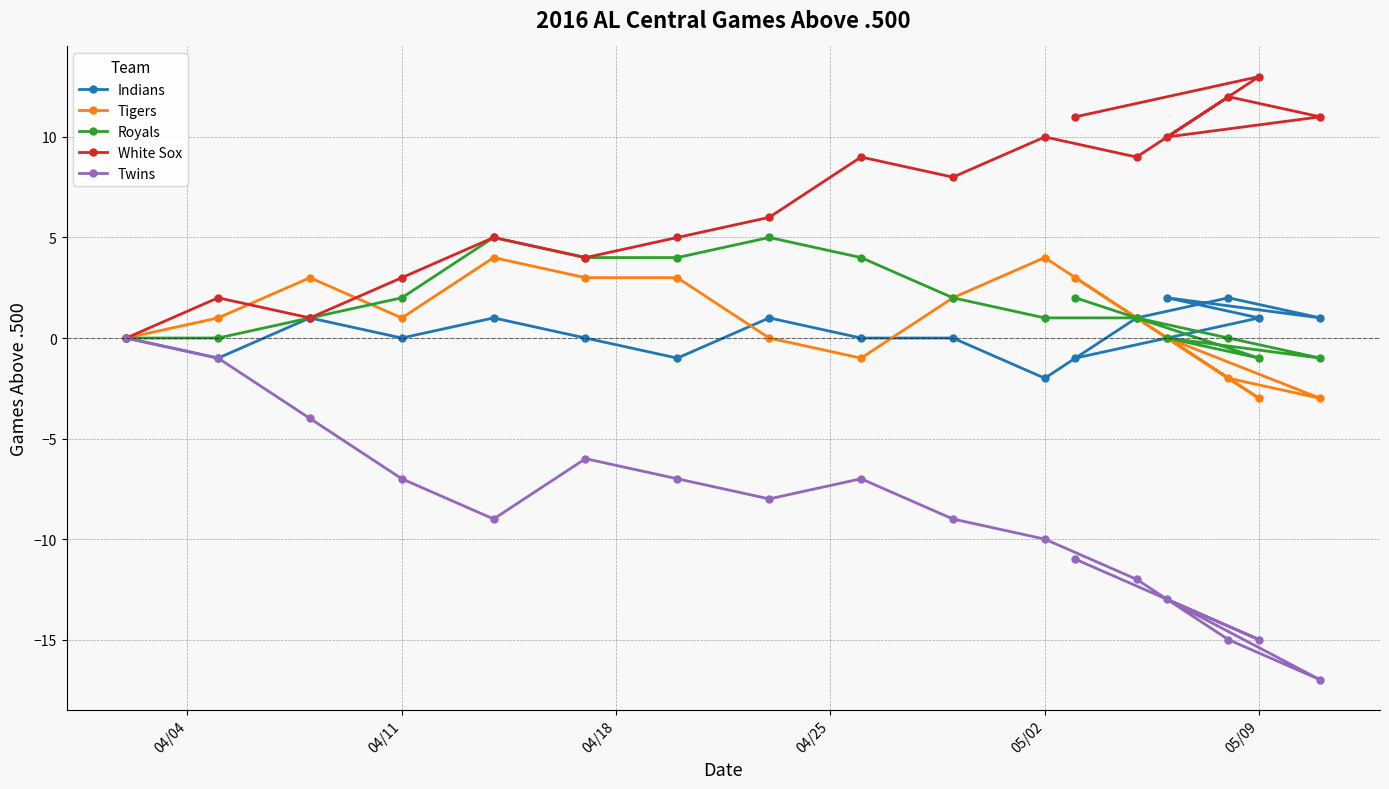

Rank the series by their maximum value, from highest to lowest.

White Sox, Royals, Tigers, Indians, Twins